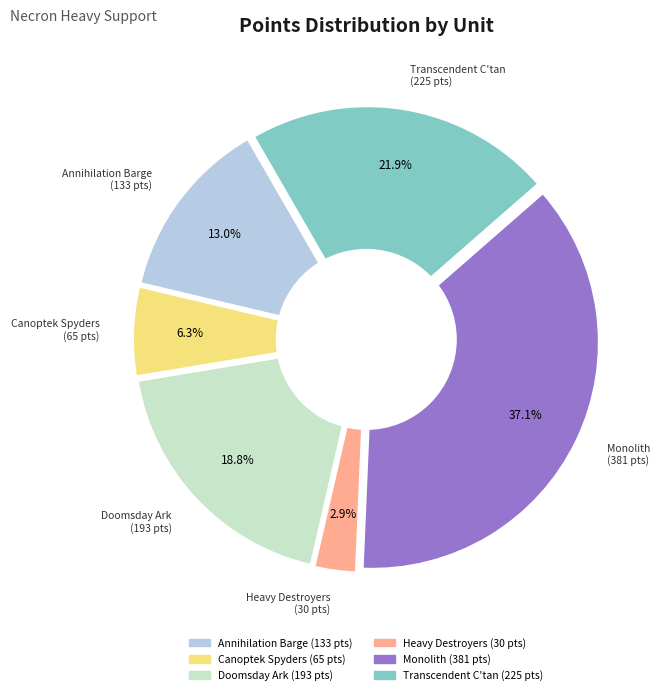

Combined, do Heavy Destroyers and Canoptek Spyders account for over 50%?

No